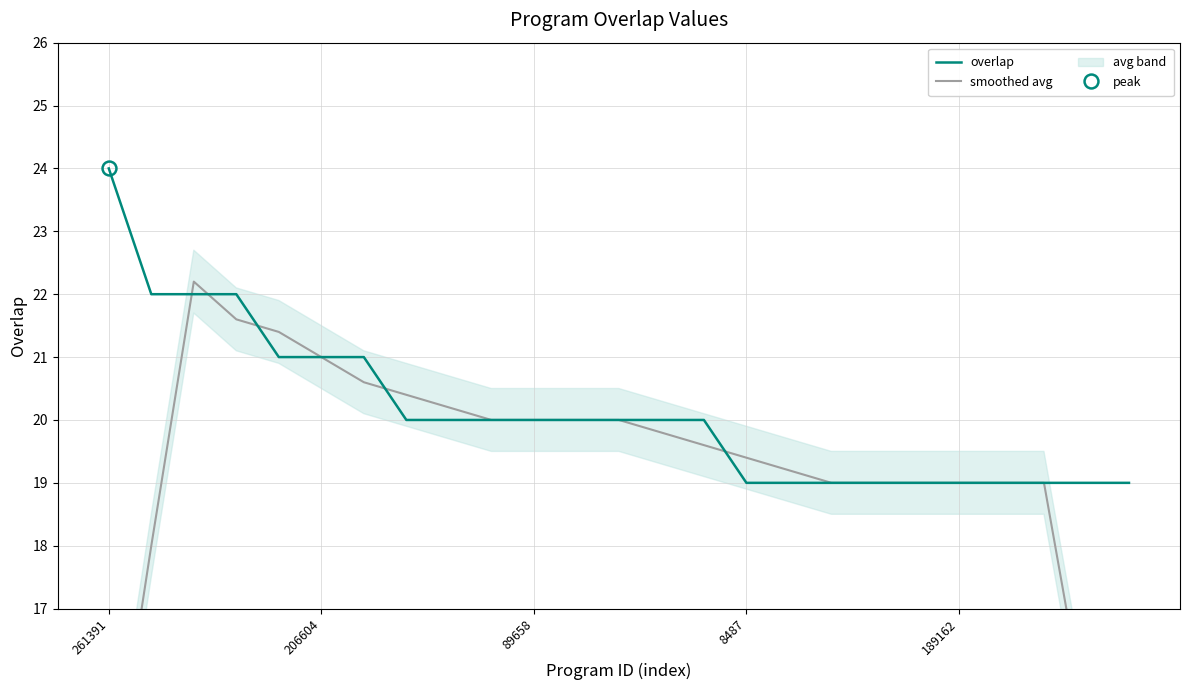

Which series has the largest range (max minus min)?

smoothed avg